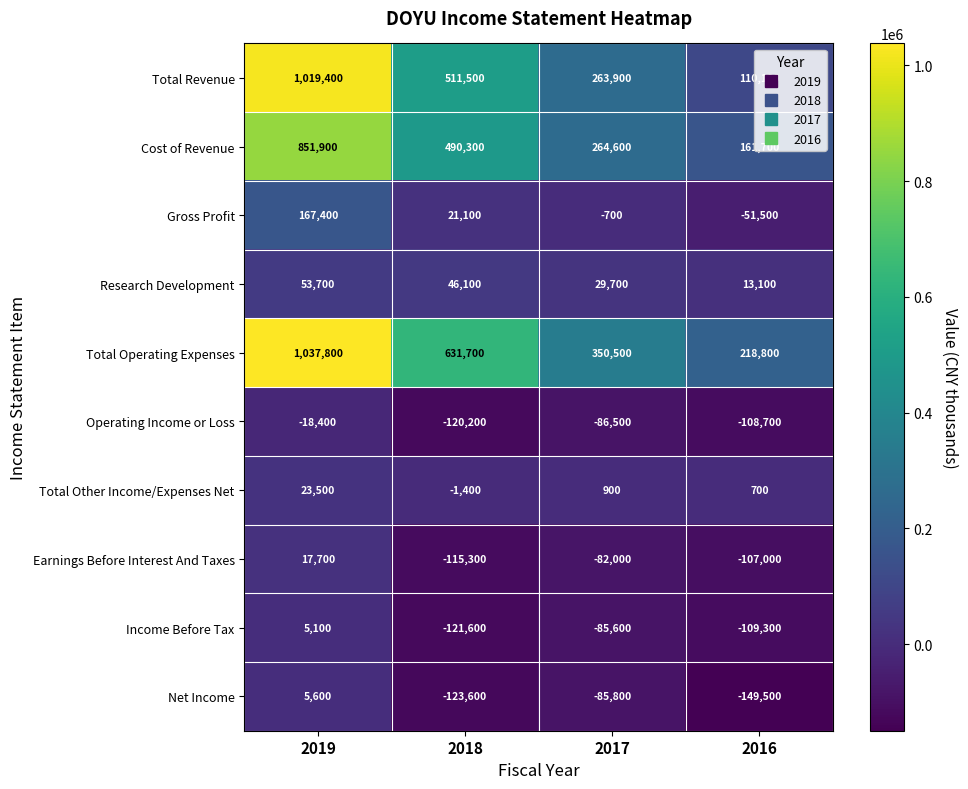

Between 2019 and 2018, which series saw the biggest shift?

Total Revenue